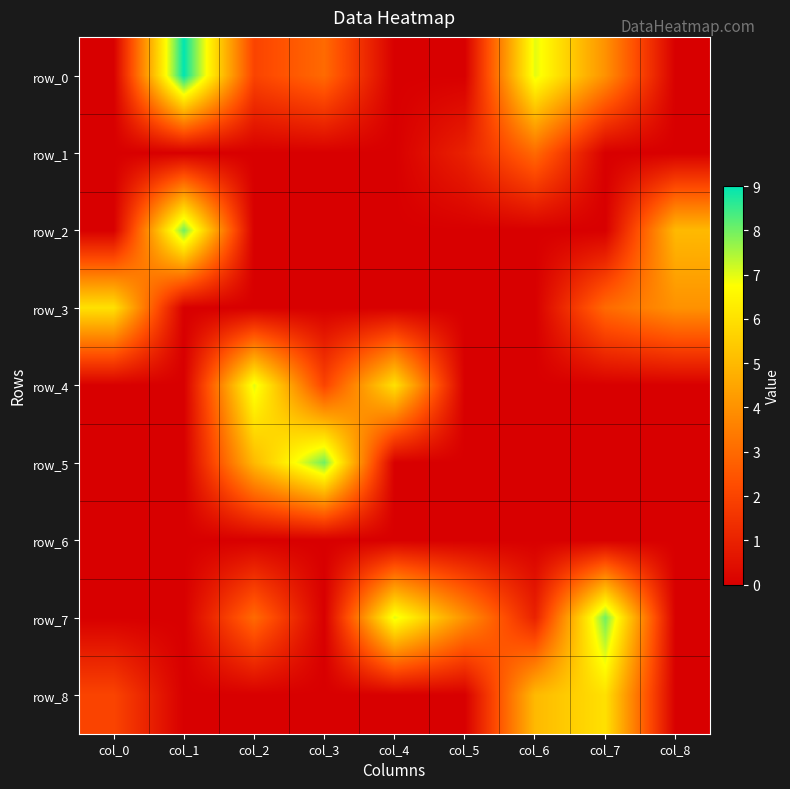

Which series has the largest range (max minus min)?

row_0